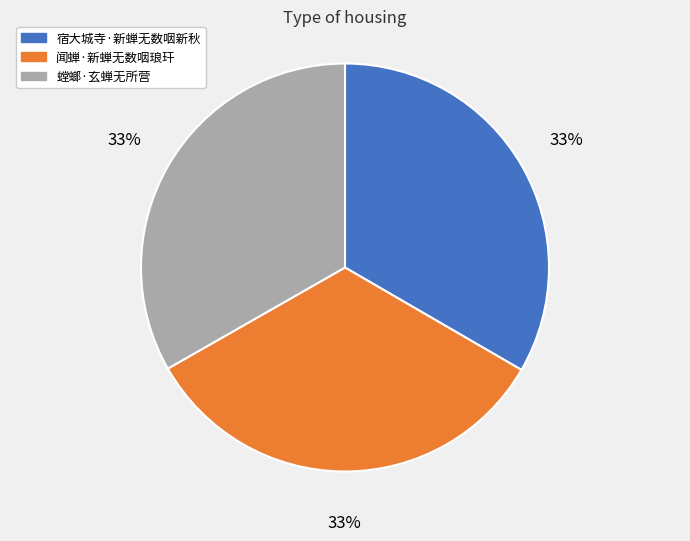

Count the number of slices in the pie.

3